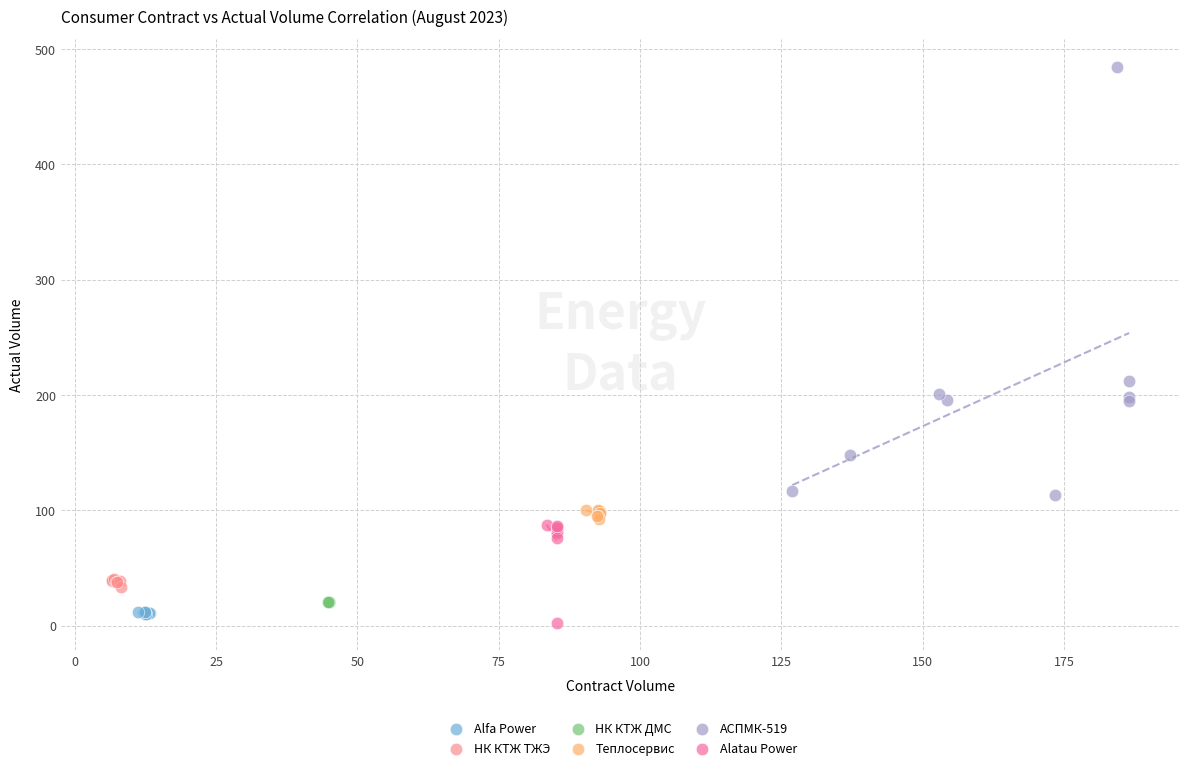

Which series has the widest spread of Y values?

АСПМК-519